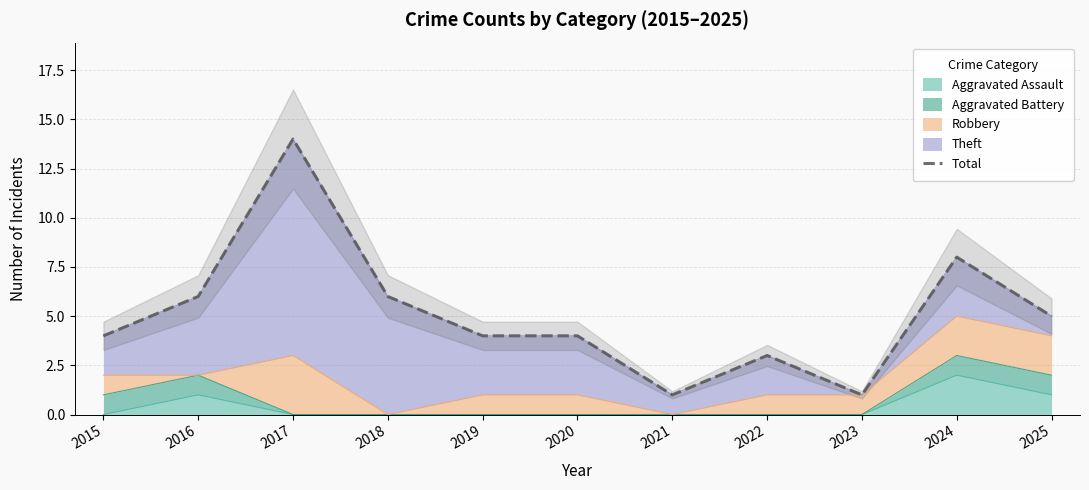

How many interior local peaks (higher than both neighbors) does the data have?

3